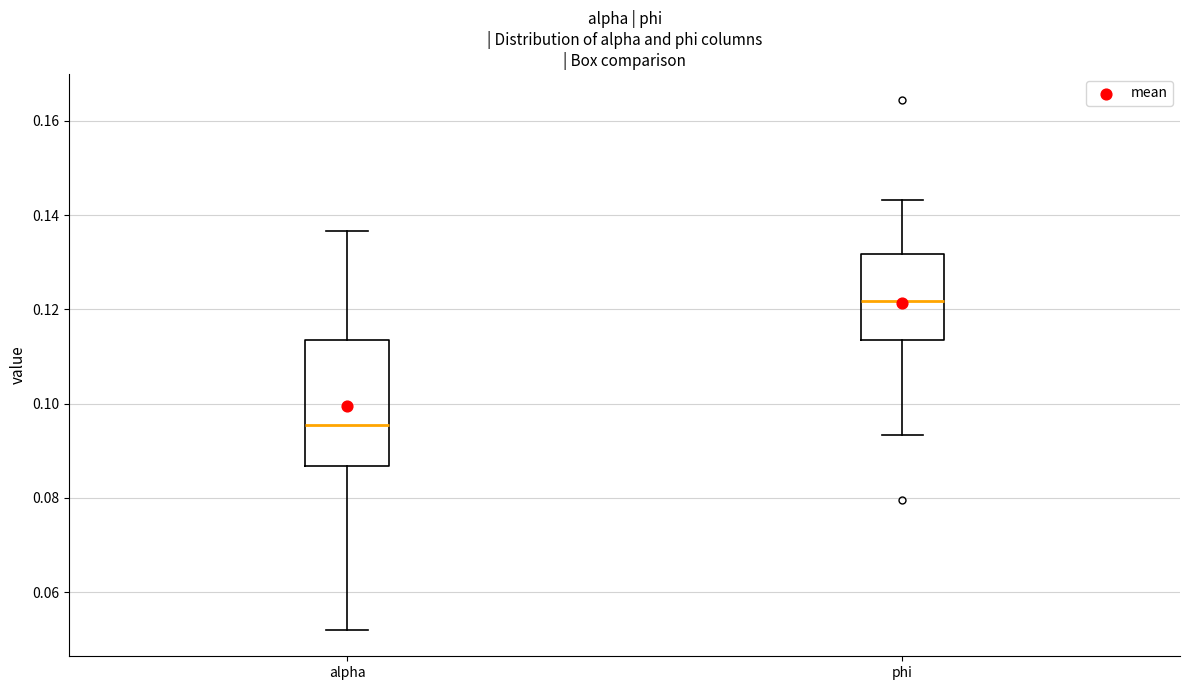

Where is the upper edge of the box for alpha on the y-axis? The values are not printed on the chart, so give them approximately, as read against the axis.

0.114